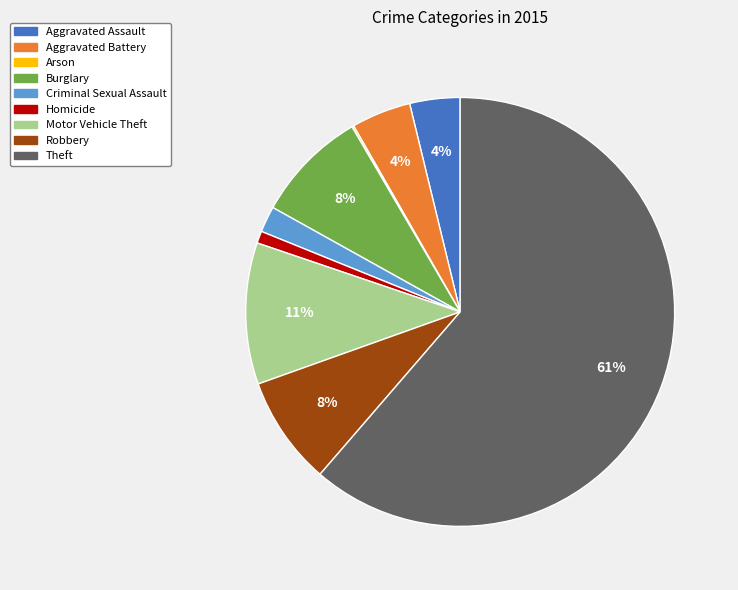

The Aggravated Assault slice represents 19% of the pie. True or false?

False